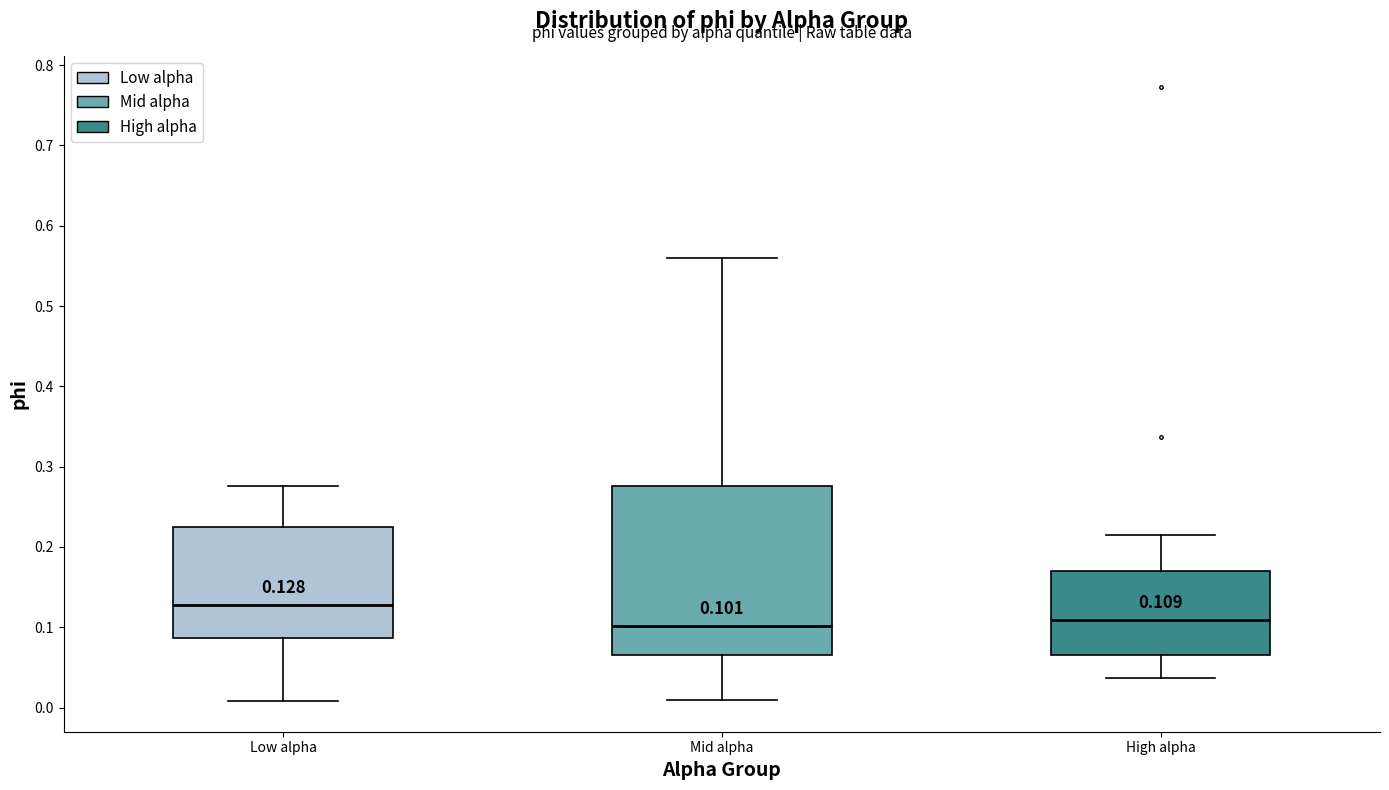

Which box is the tallest, from its lower edge to its upper edge?

Mid alpha